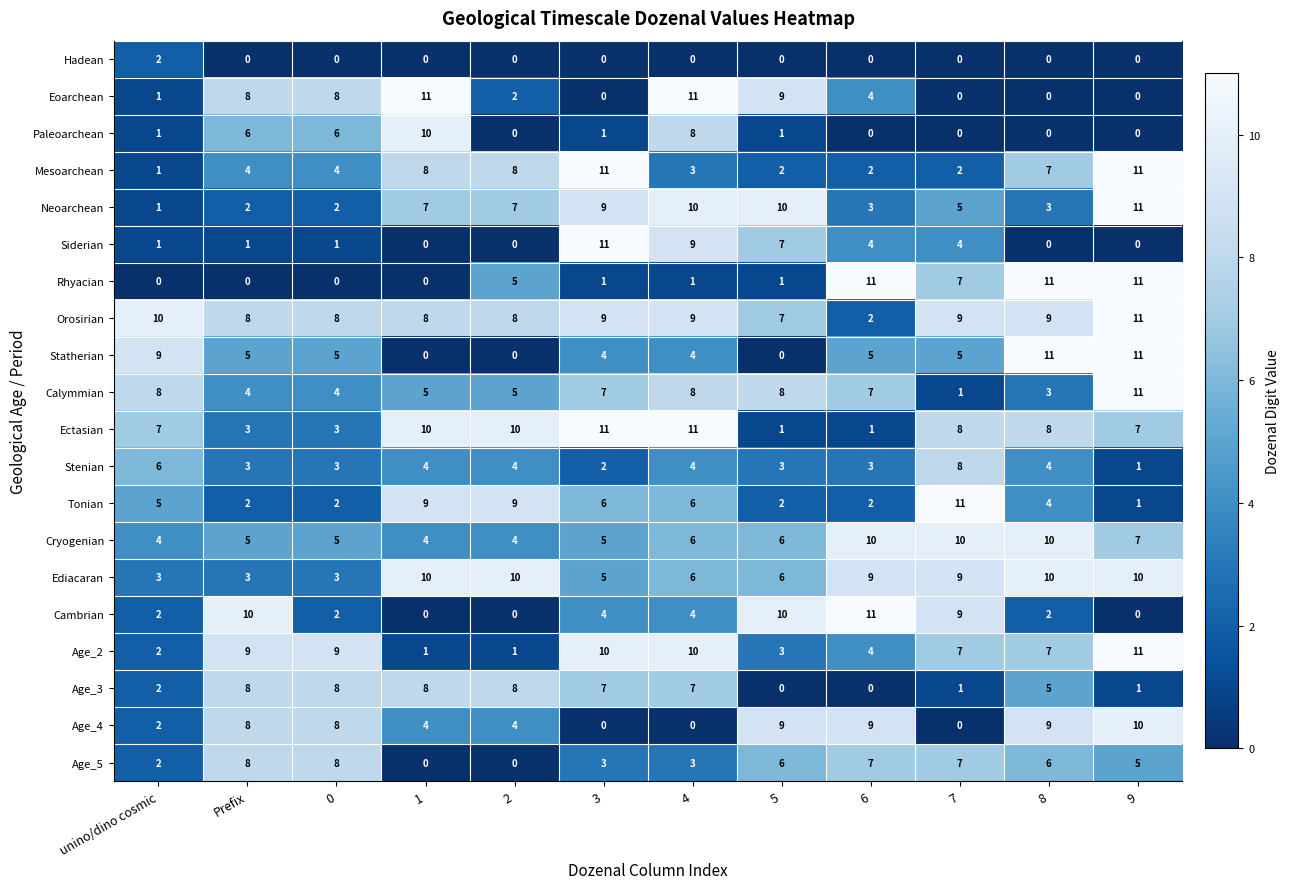

Is it true that Age_2 equals 7 at 7?

True